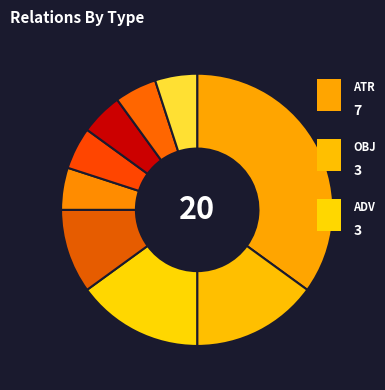

Count the number of slices in the pie.

9